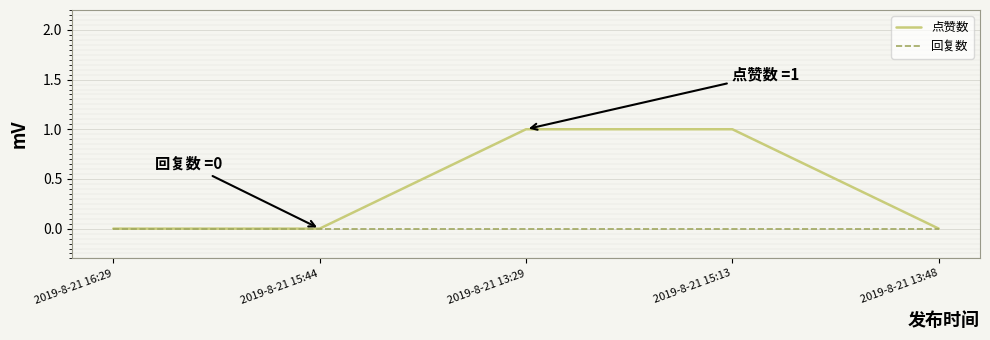

What position from the left is 2019-8-21 16:29?

1